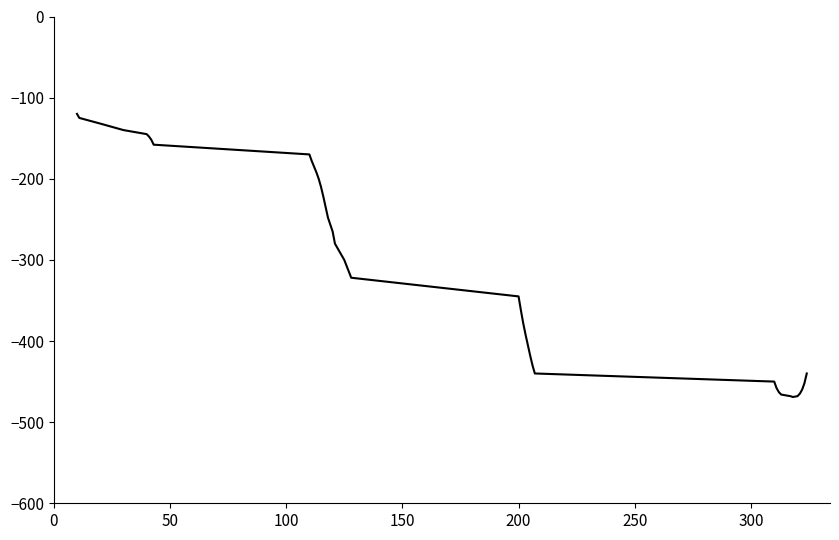

What is the greatest value displayed?

-120